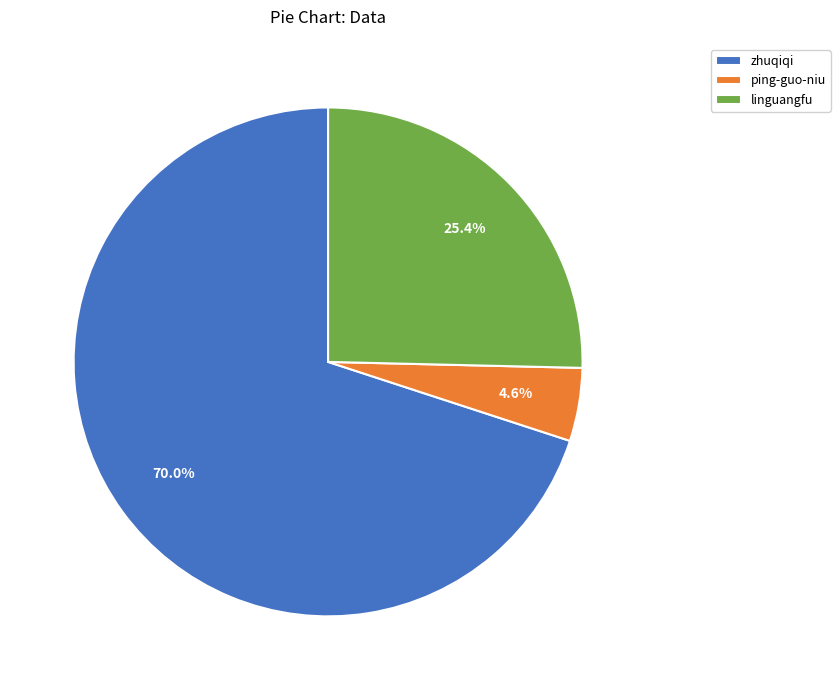

How many segments does this pie chart have?

3